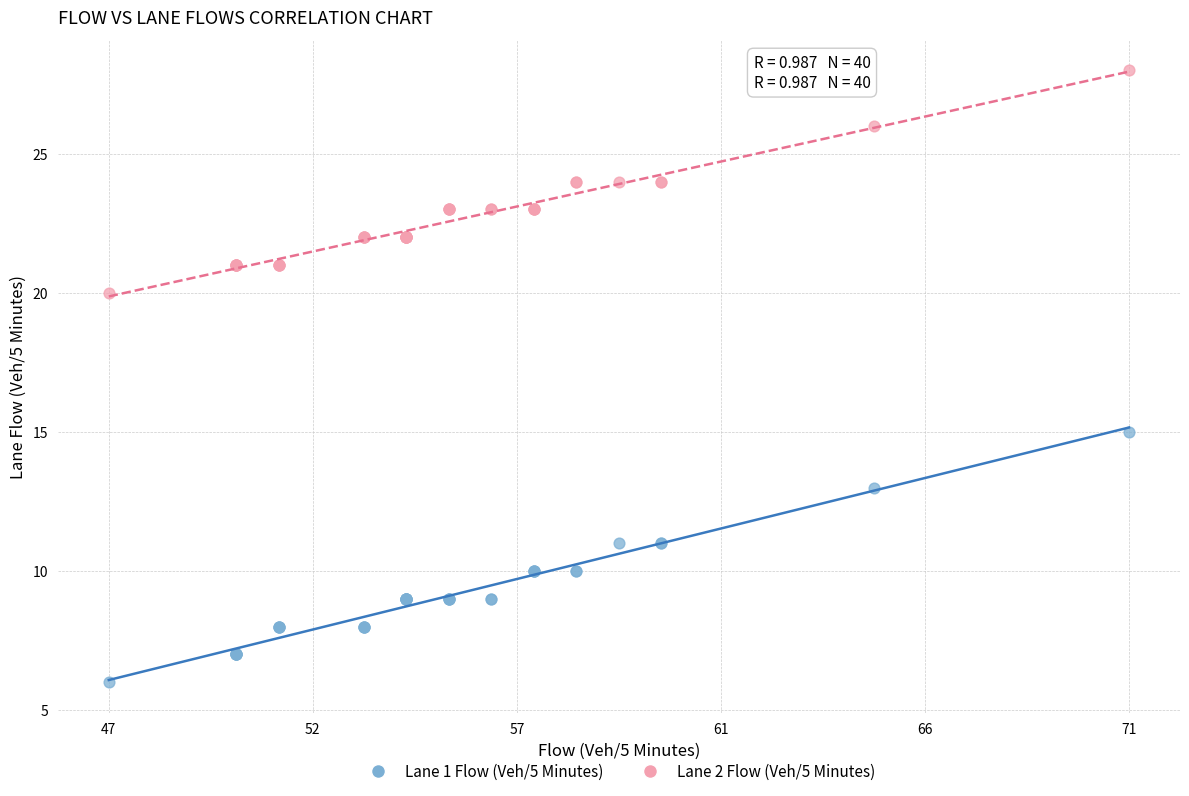

Across all series, what Y value is closest to 17?

15